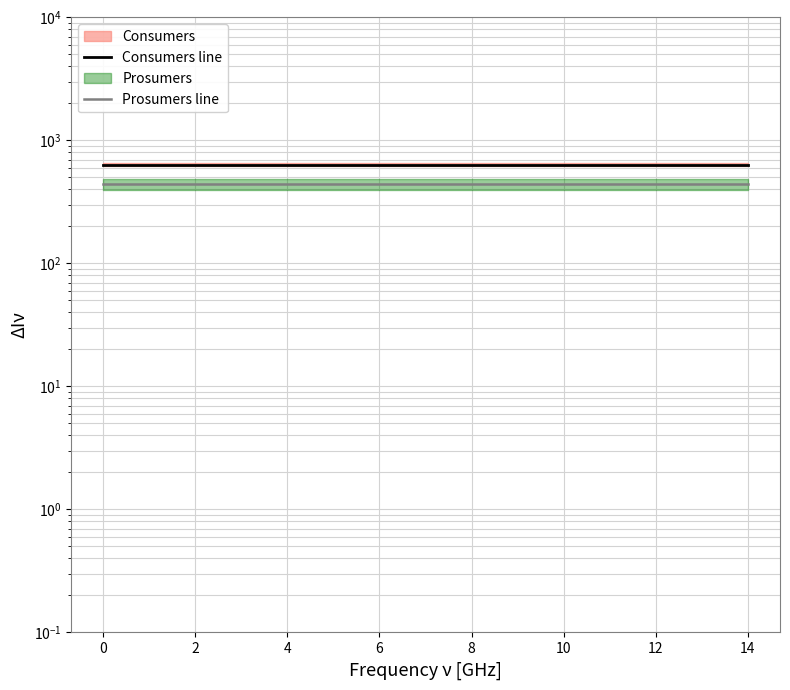

True or false: Prosumers line and Consumers line cross at least once.

False